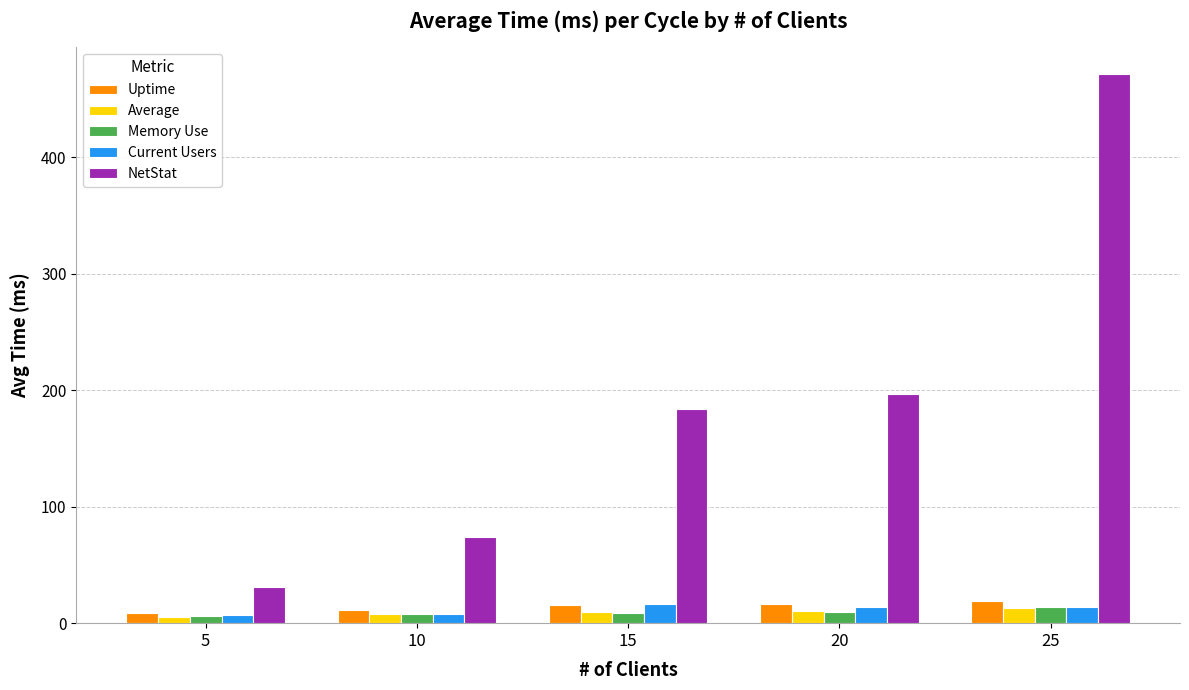

What is the difference between the highest and lowest values at 15?

174.6